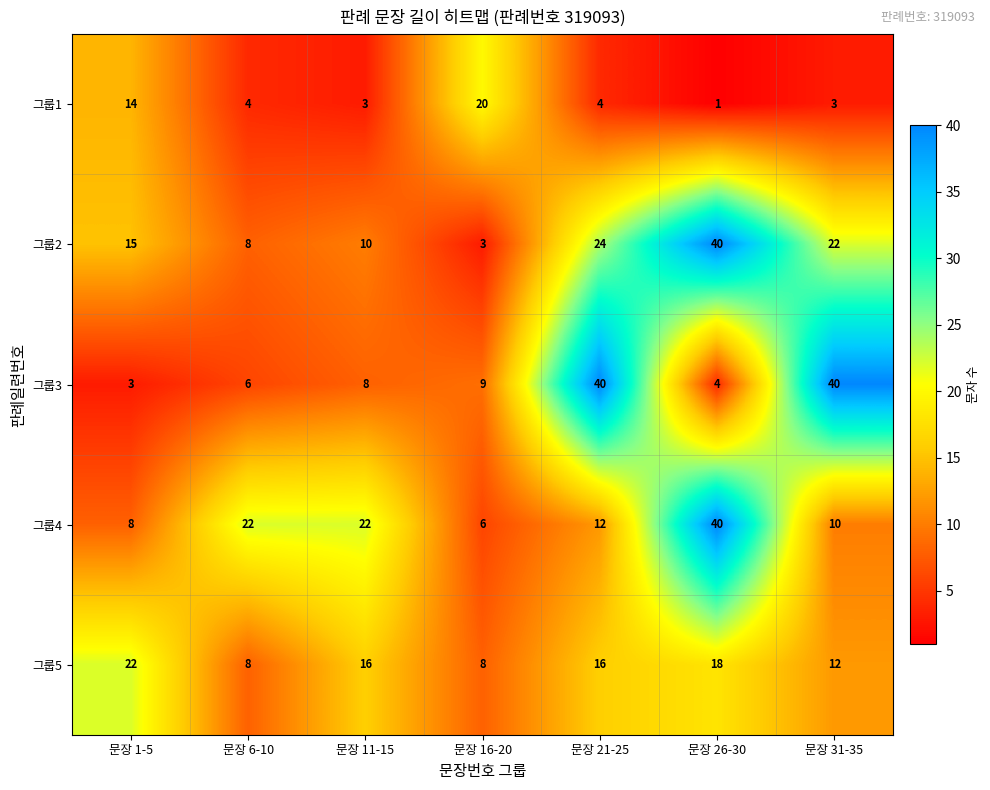

What is the difference between the maximum and second lowest values in the 그룹1 series?

17